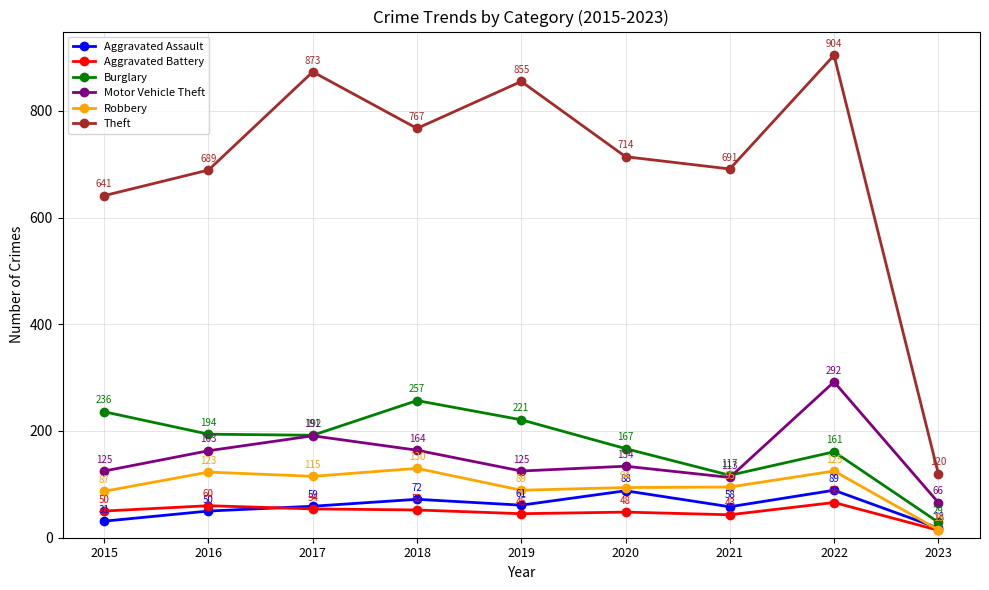

The value of Robbery at 2022 is 204. True or false?

False